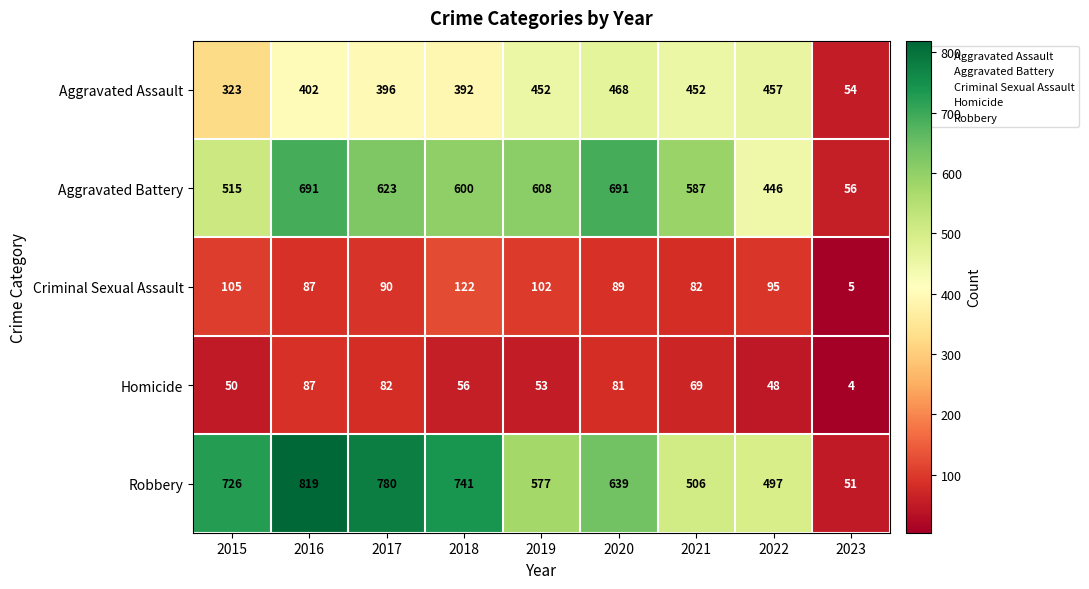

What is the average value of the Homicide series?

59